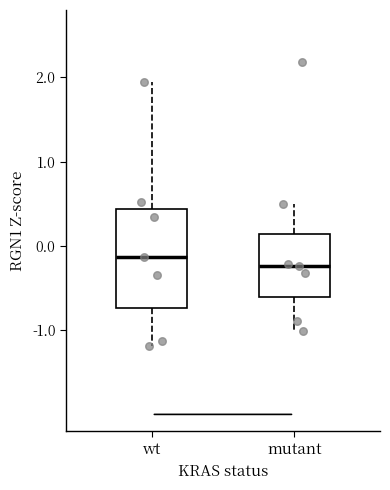

Which box's median line is the lowest?

mutant